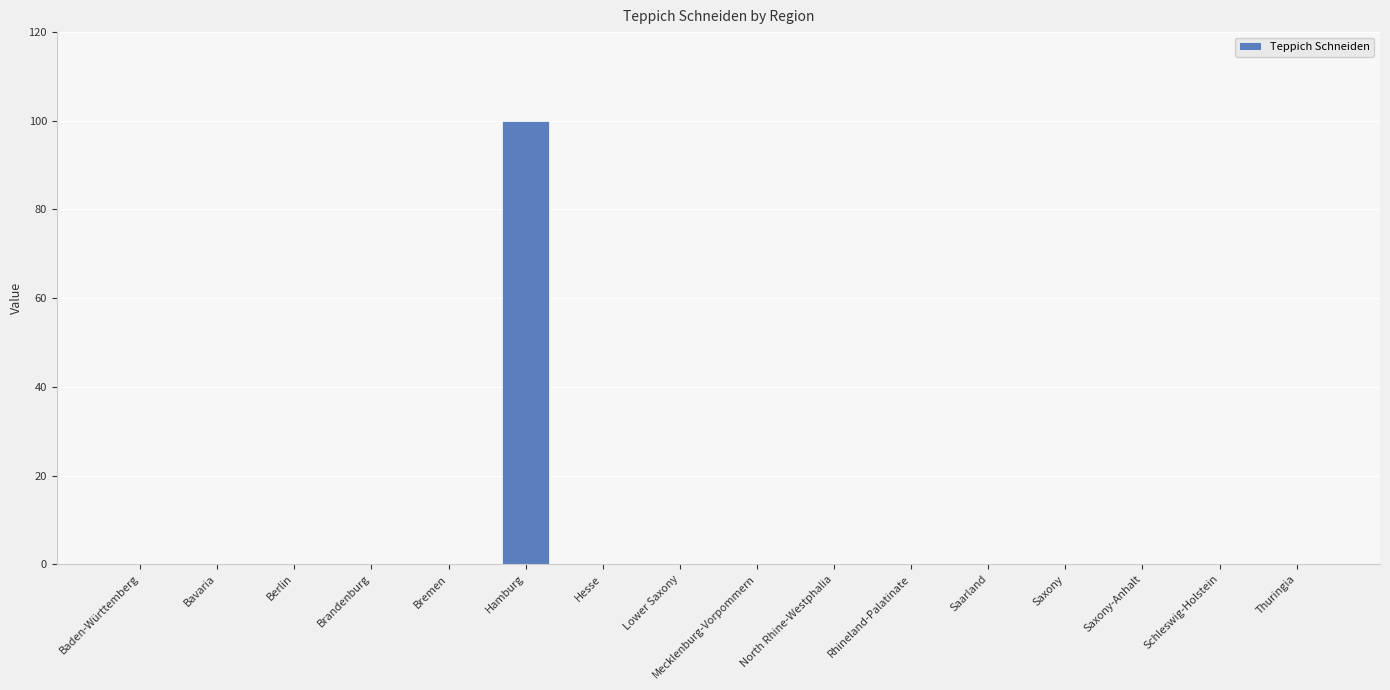

Between Hesse and Hamburg, which is larger?

Hamburg